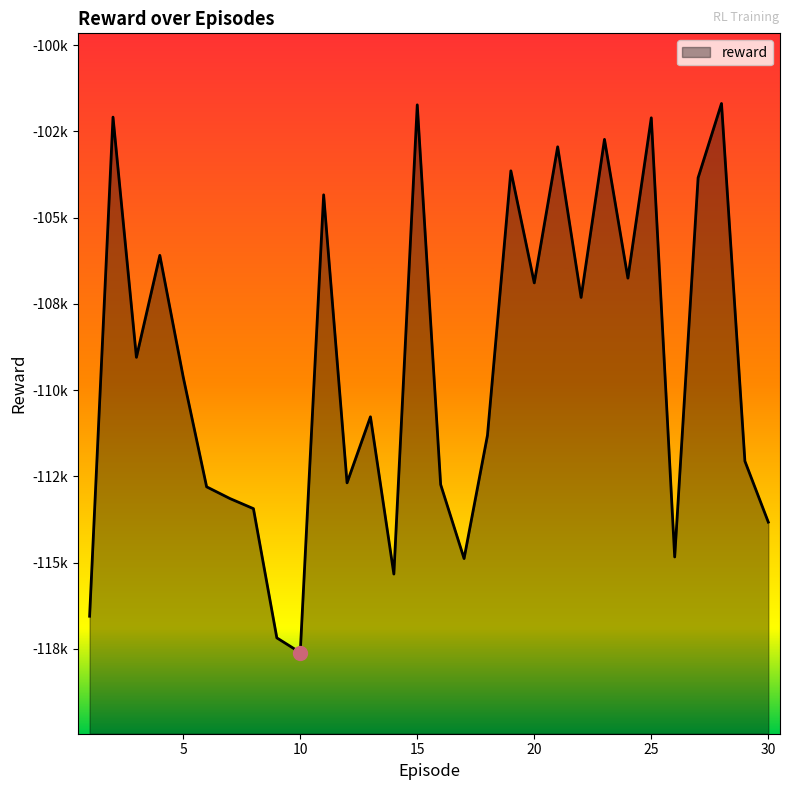

What is the difference between the values at 29 and 26?

2778.3